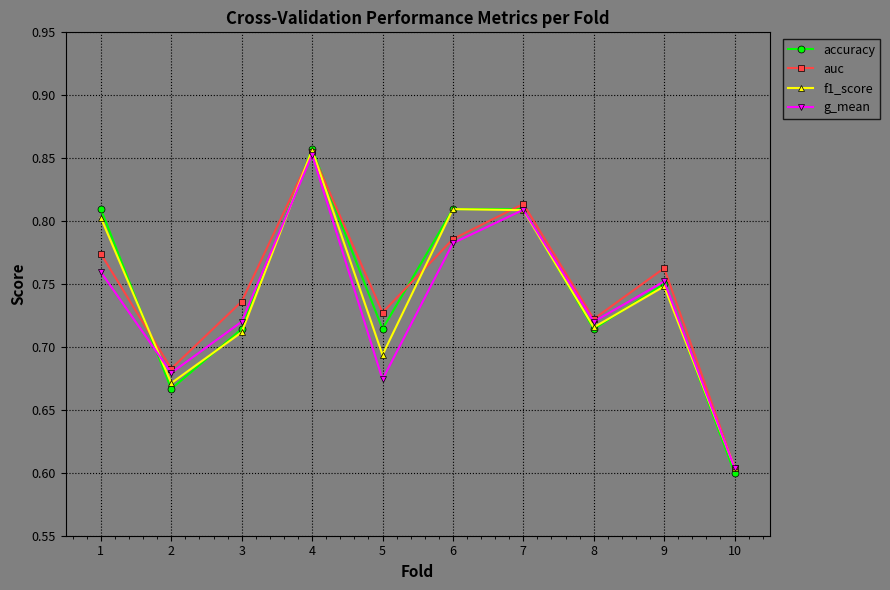

Where is auc nearest to the value 0?

10